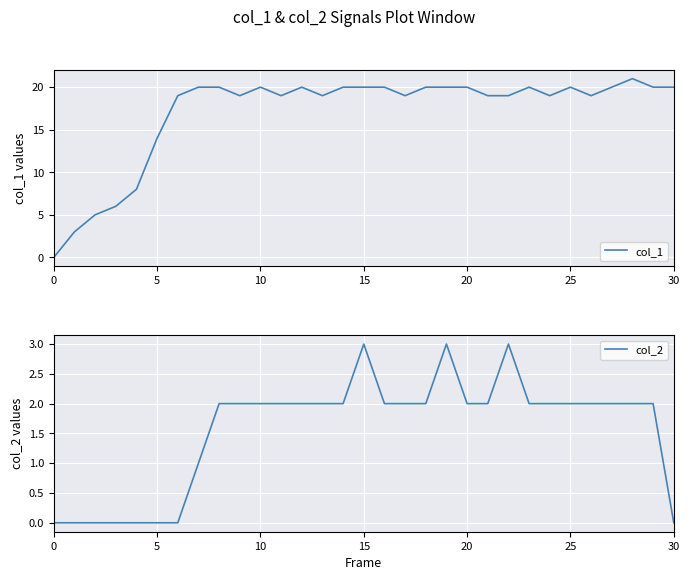

What is the maximum value shown in the chart?

21